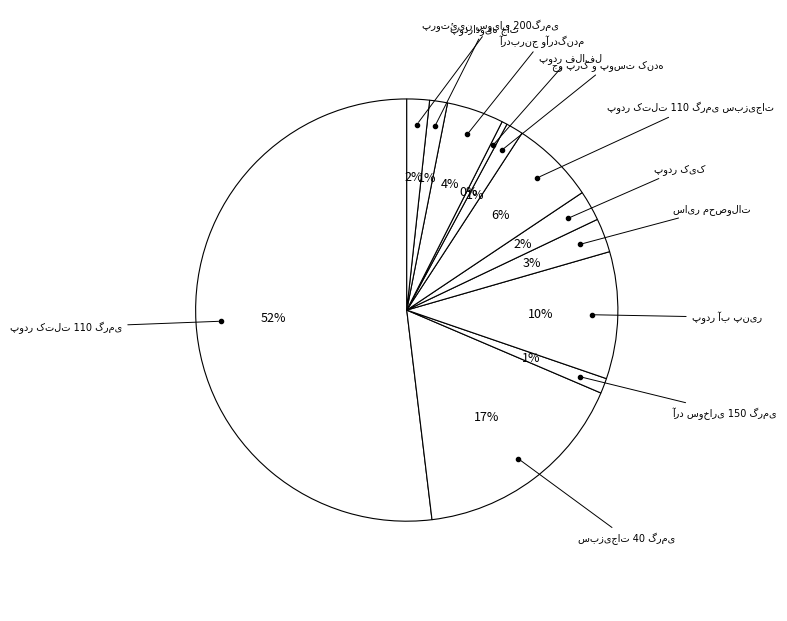

To the nearest percent, what is the average slice percentage?

8%